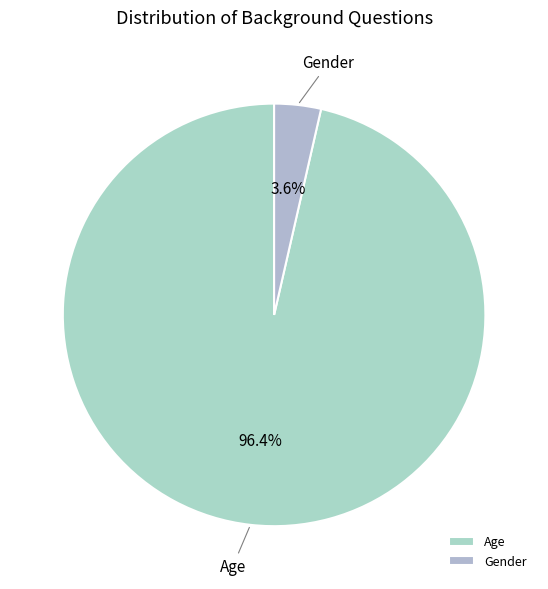

What percentage is the Gender slice, to the nearest percent?

4%